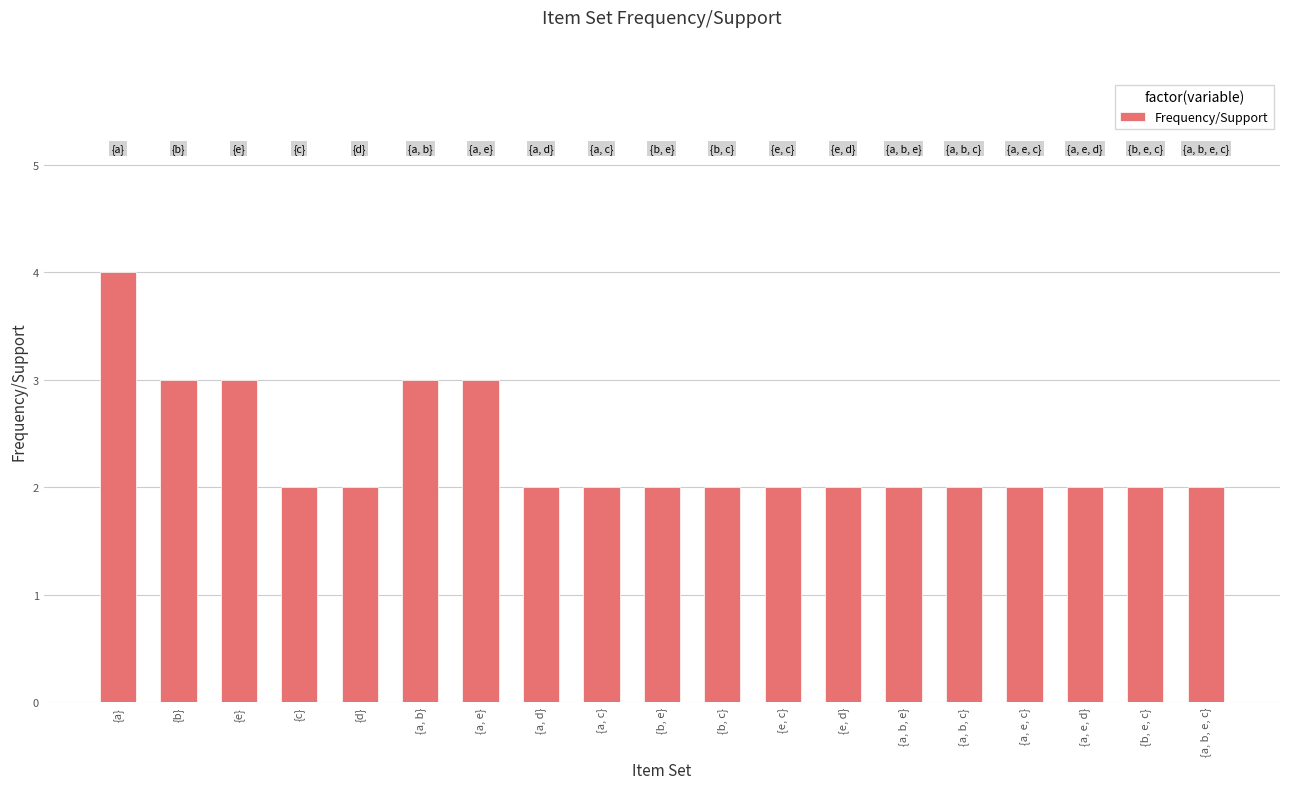

What is the label of the 17th bar from the left?

{a, e, d}